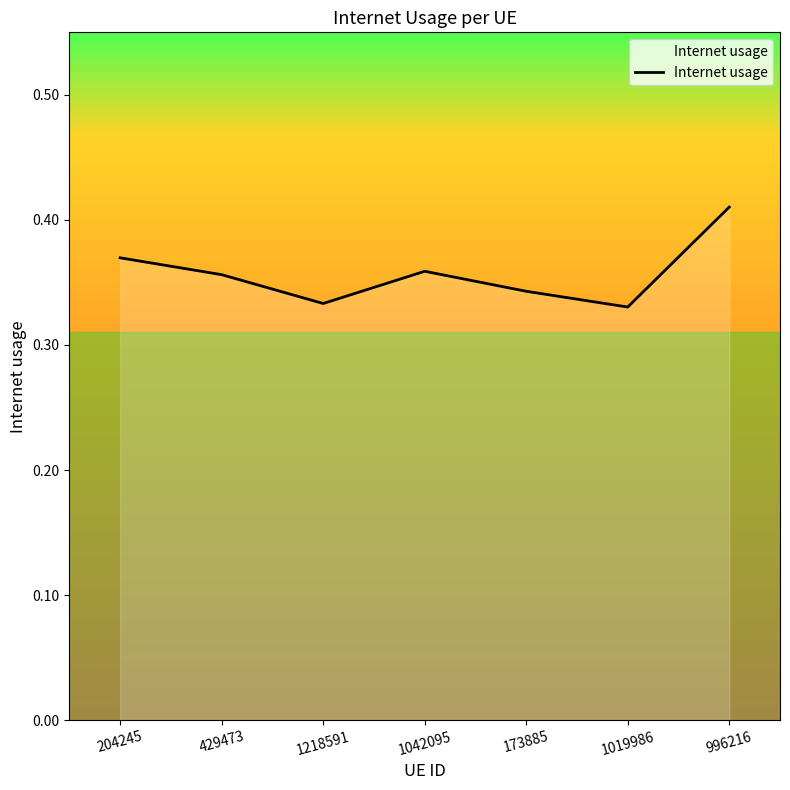

Between 1218591 and 204245, which is larger?

204245